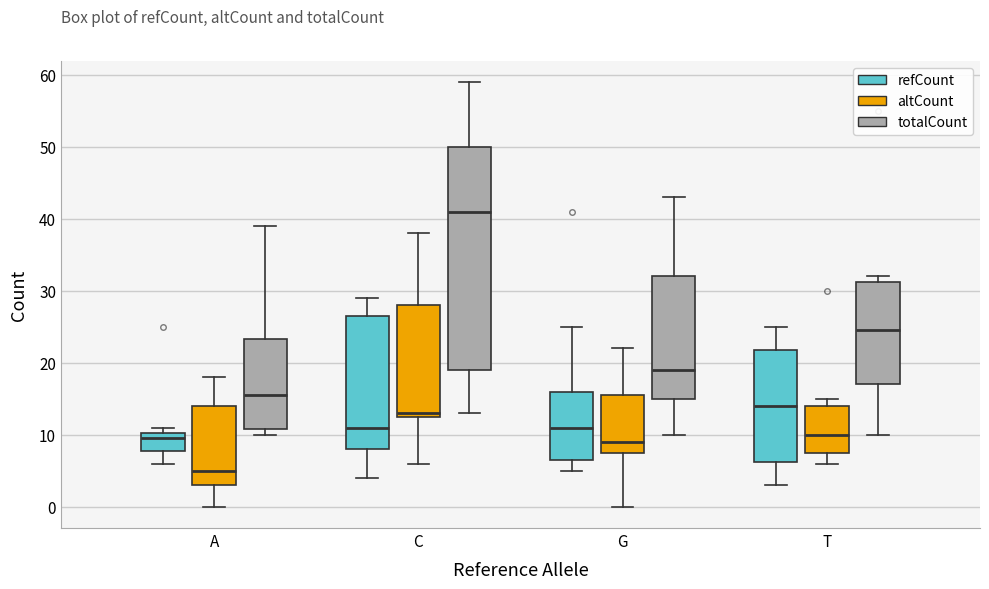

Comparing the boxes themselves (not the whiskers), which one is the tallest?

C (totalCount)